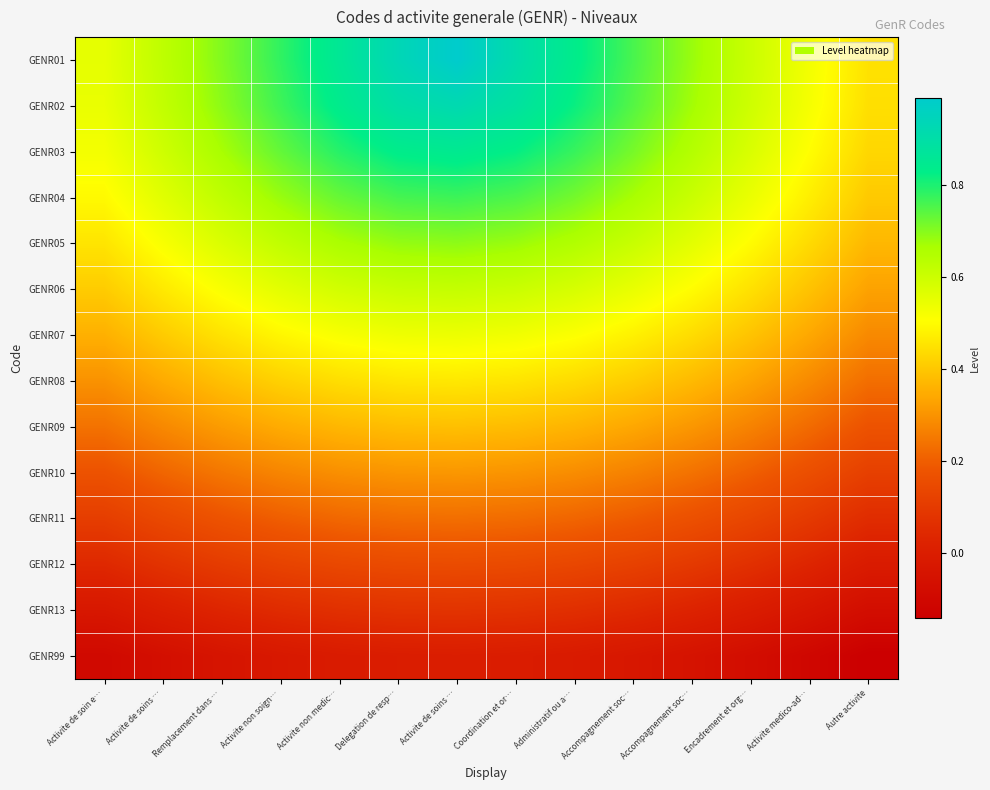

What is the minimum value shown in the chart?

-0.1